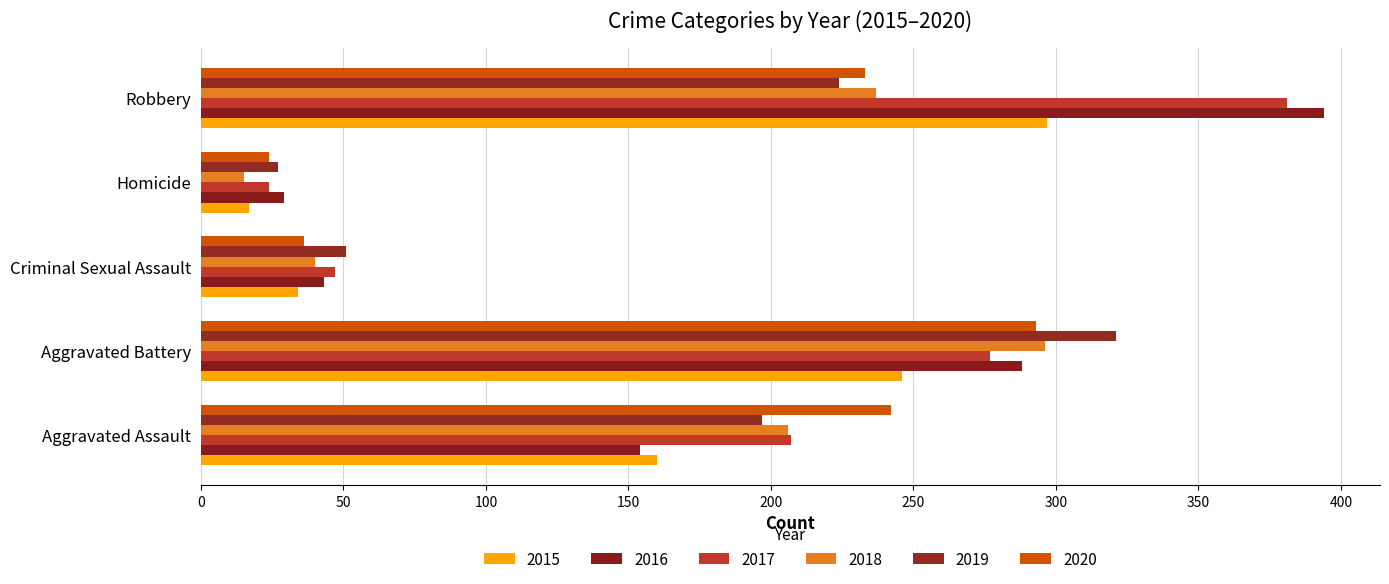

What is the minimum value shown in the chart?

15